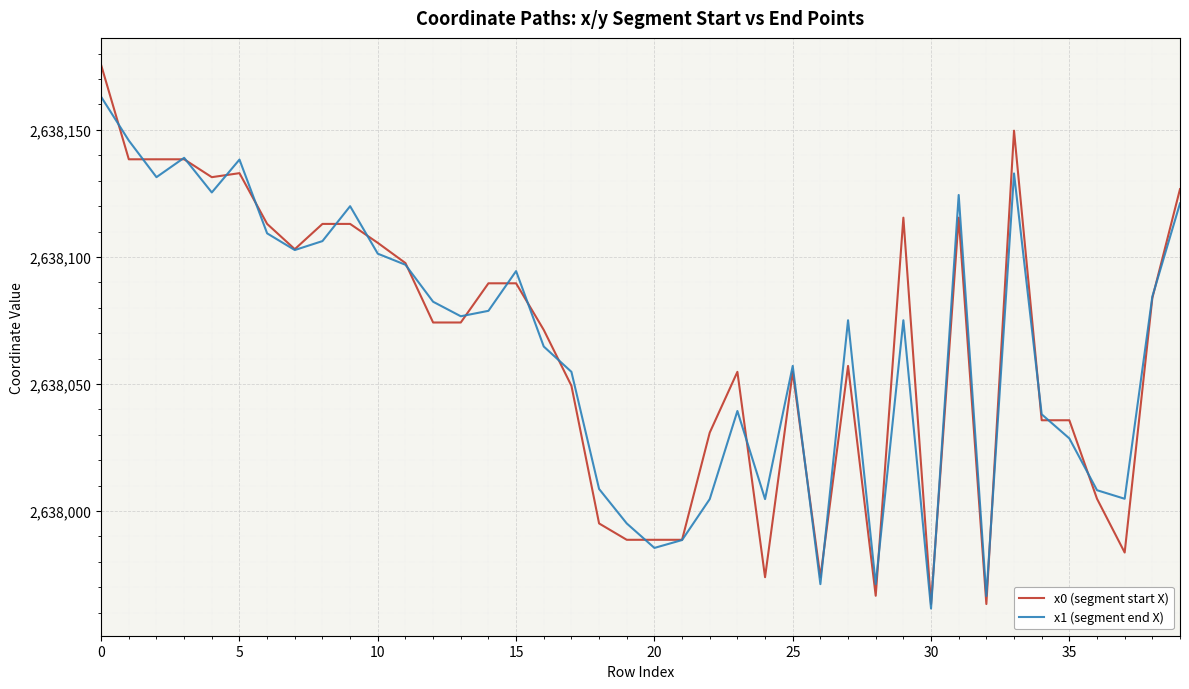

What is the maximum value for x0 (segment start X)?

2638175.5